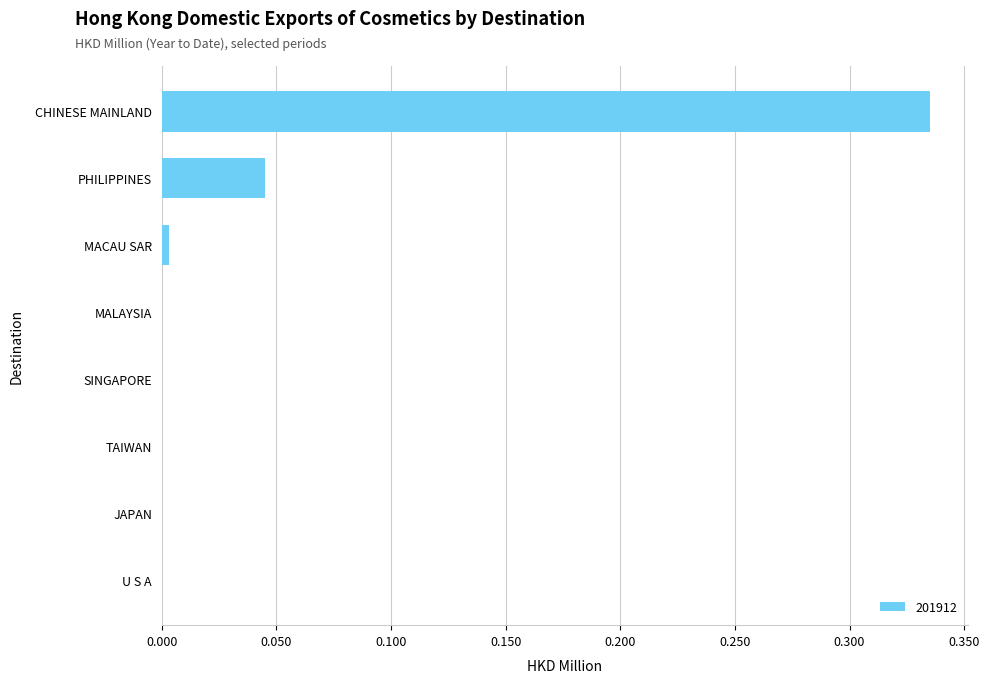

True or false: the data shows 0.0 at MALAYSIA.

True